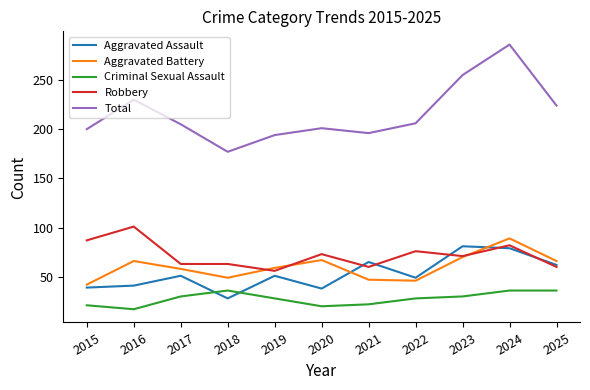

Read the Aggravated Assault value at 2015, to the nearest 5.

40